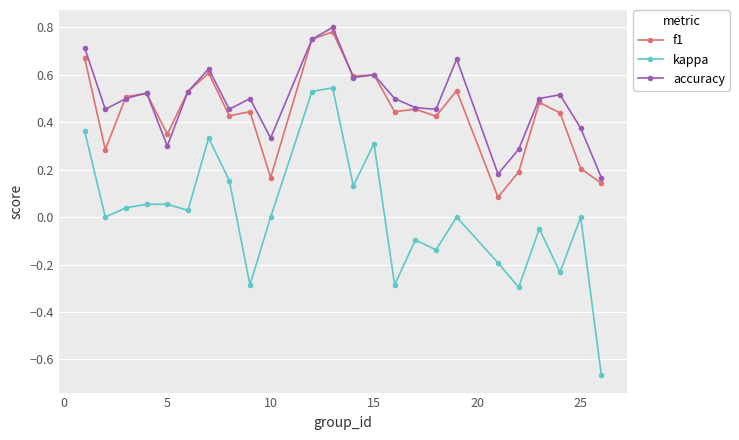

How many interior local valleys does the kappa series have?

8